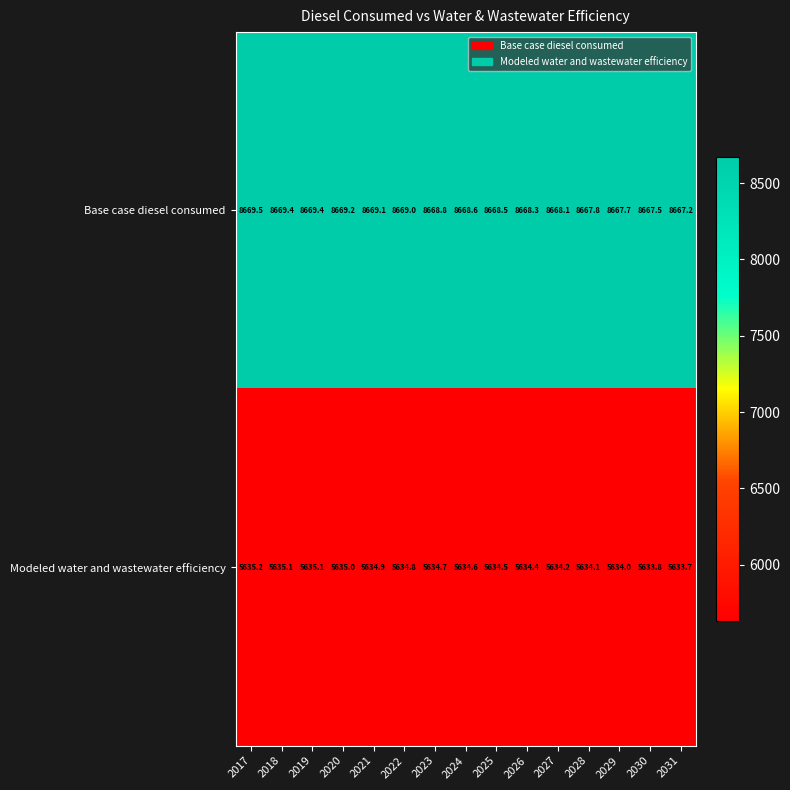

Which series has the largest total across all categories?

Base case diesel consumed